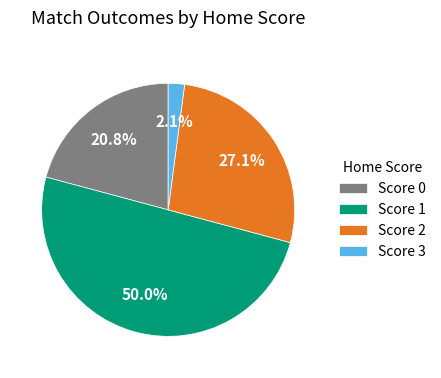

Which slice represents more than half of the pie?

Score 1